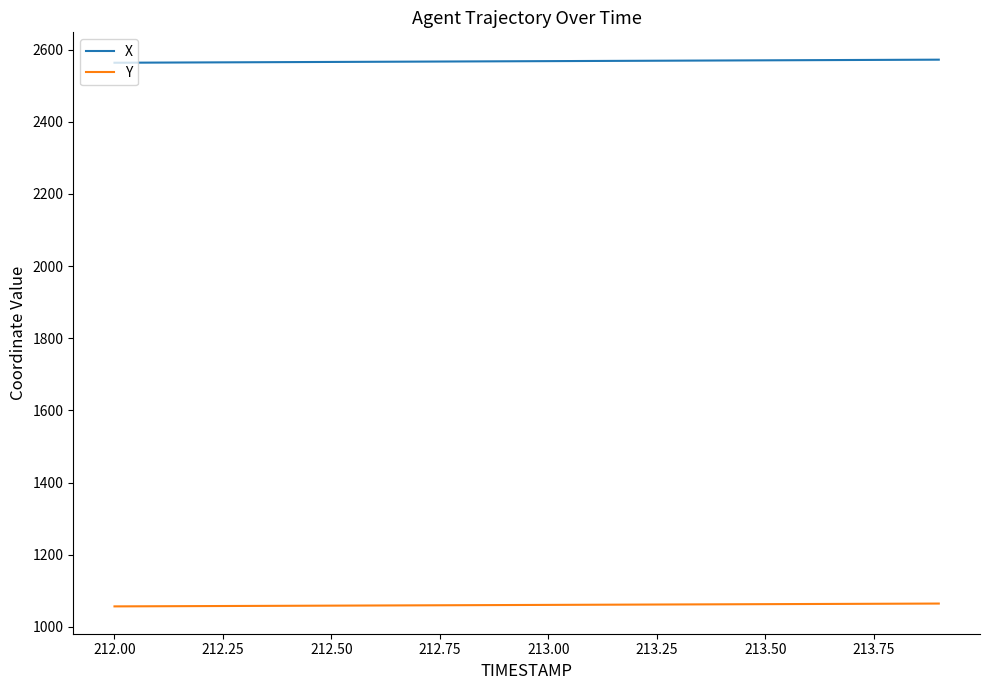

What is the greatest value displayed?

2572.3